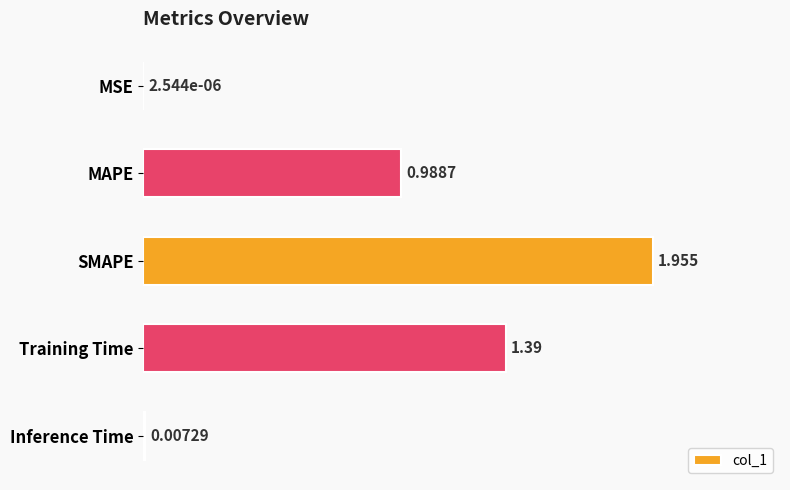

Which label corresponds to the largest value in the chart?

SMAPE